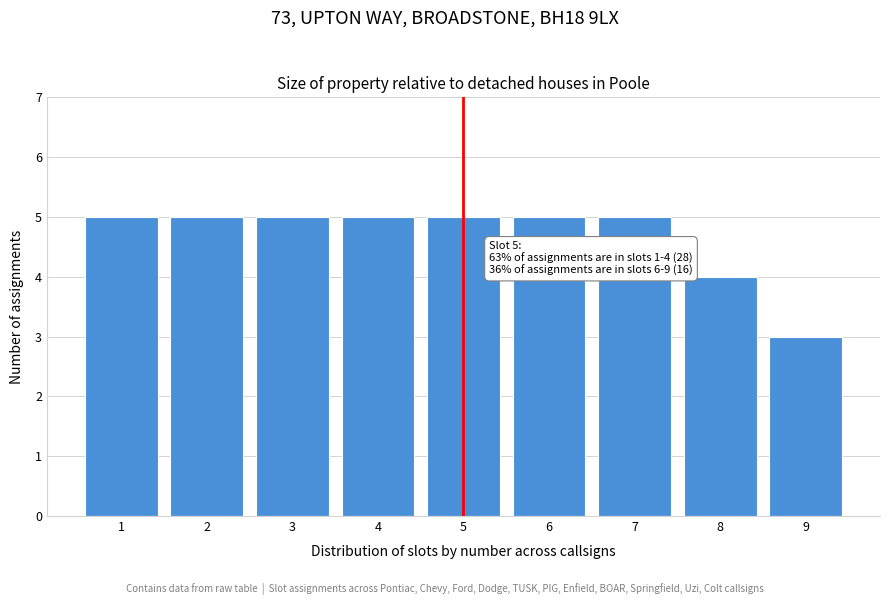

Reading right to left, list all the values displayed in this chart.

9=3	8=4	7=5	6=5	5=5	4=5	3=5	2=5	1=5